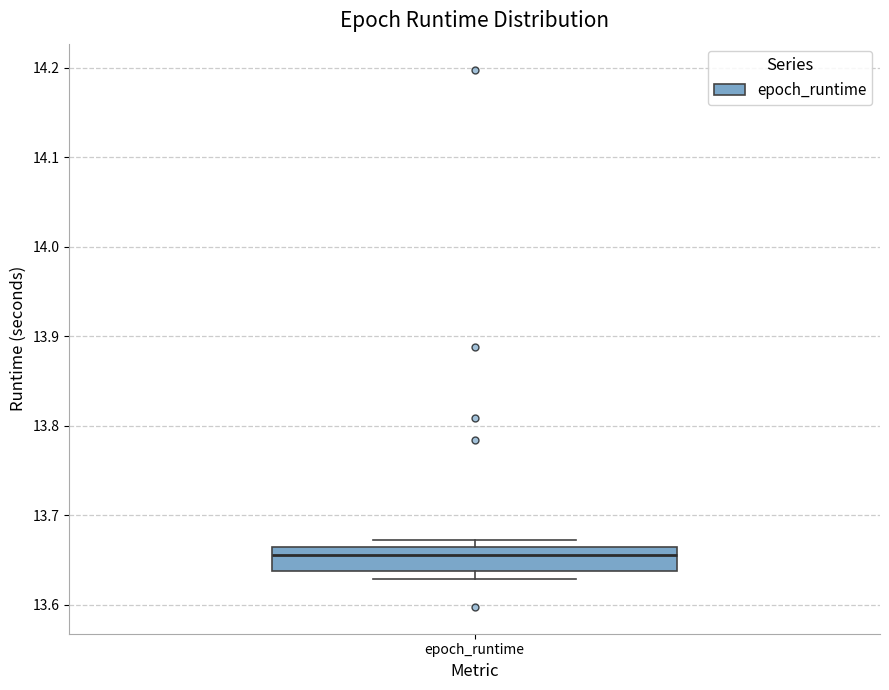

Where is the lower edge of the box for epoch_runtime on the y-axis? The values are not printed on the chart, so give them approximately, as read against the axis.

13.64